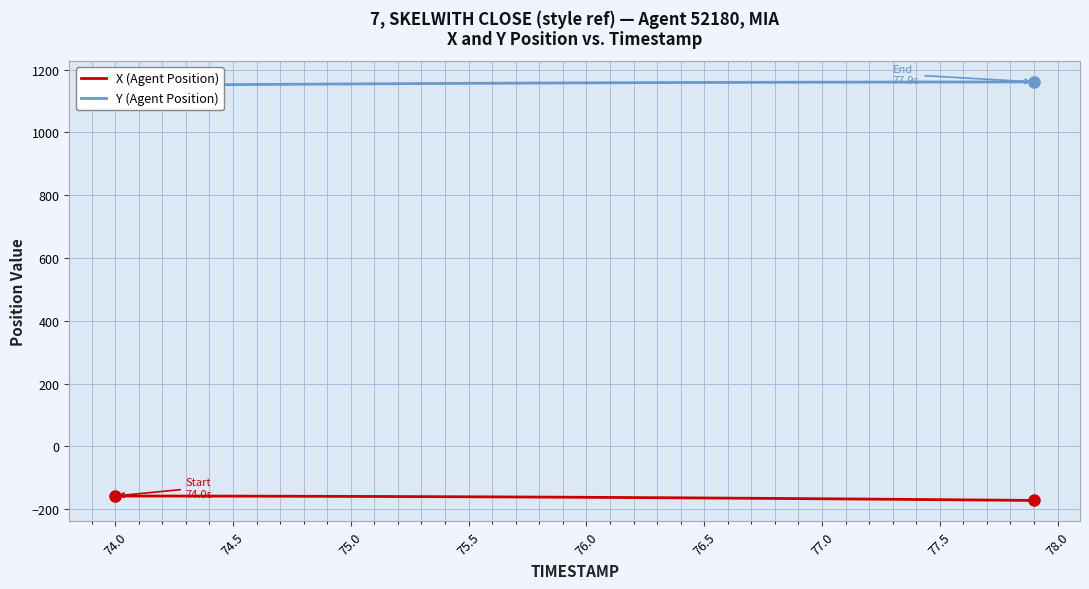

Reading left to right, extract all data points from this chart.

X (Agent Position): -157.9	-158.0	-158.1	-158.2	-158.3	-158.4	-158.6	-158.7	-158.9	-159.1	-159.3	-159.5	-159.7	-160.0	-160.2	-160.5	-160.8	-161.1	-161.5	-161.8	-162.2	-162.6	-163.0	-163.4	-163.9	-164.3	-164.8	-165.3	-165.8	-166.3	-166.8	-167.4	-167.9	-168.5	-169.1	-169.7	-170.3	-170.9	-171.5	-172.2
Y (Agent Position): 1149.9	1150.4	1150.8	1151.3	1151.8	1152.2	1152.6	1153.1	1153.5	1153.9	1154.3	1154.7	1155.1	1155.5	1155.8	1156.2	1156.5	1156.9	1157.2	1157.5	1157.8	1158.0	1158.3	1158.6	1158.8	1159.0	1159.2	1159.4	1159.6	1159.8	1159.9	1160.1	1160.2	1160.3	1160.4	1160.5	1160.6	1160.7	1160.7	1160.8